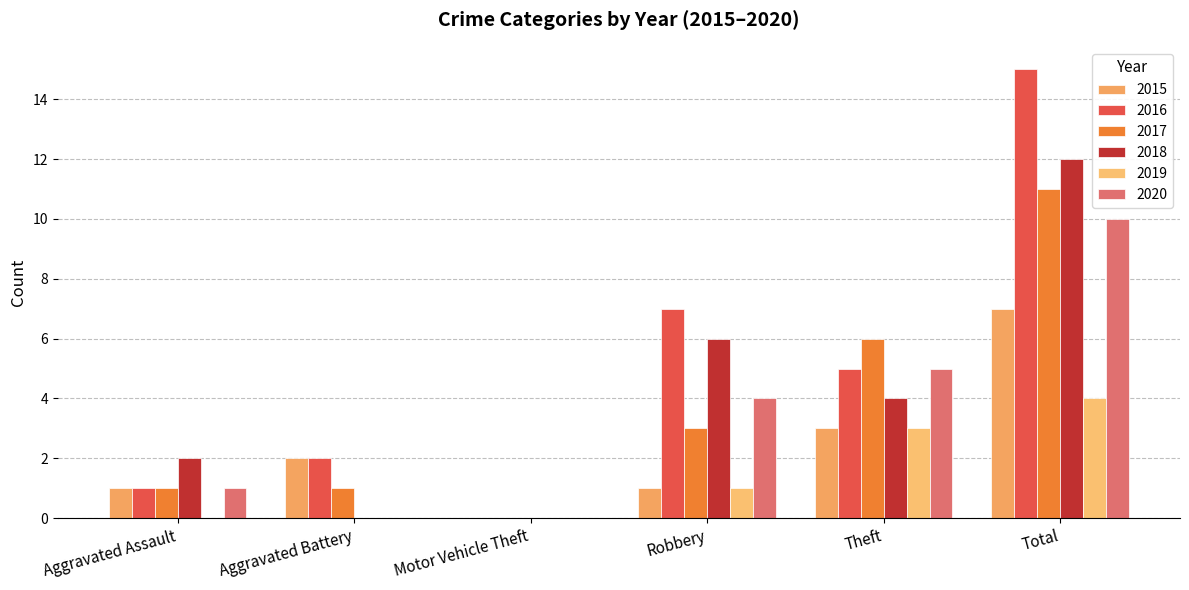

Between Aggravated Assault and Aggravated Battery, which is larger?

Aggravated Battery